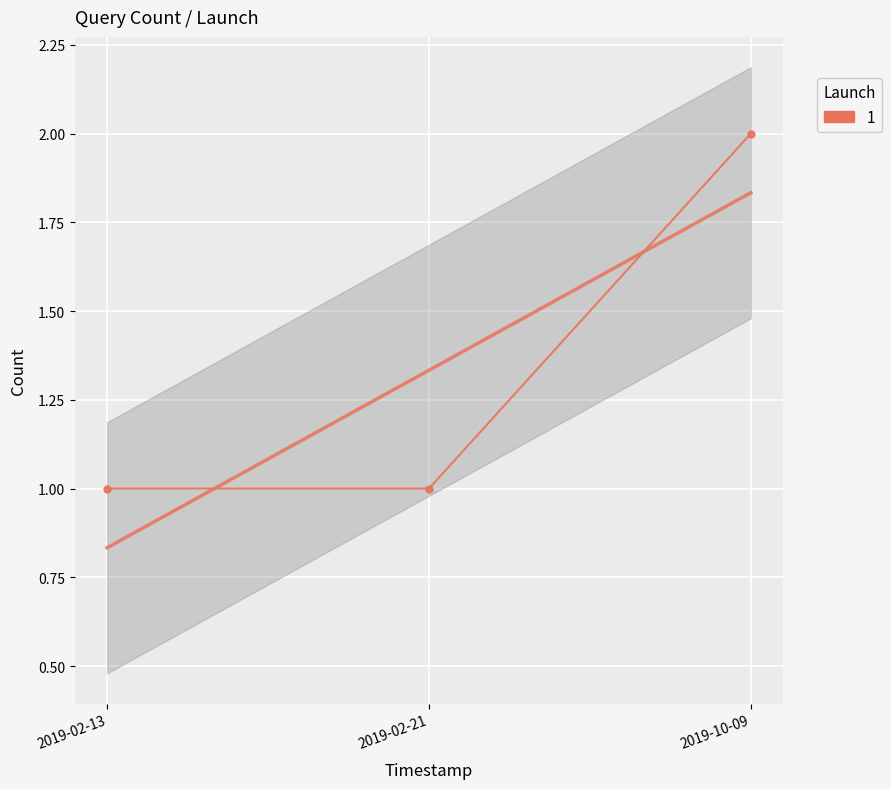

What is the label of the 3rd point from the right?

2019-02-13